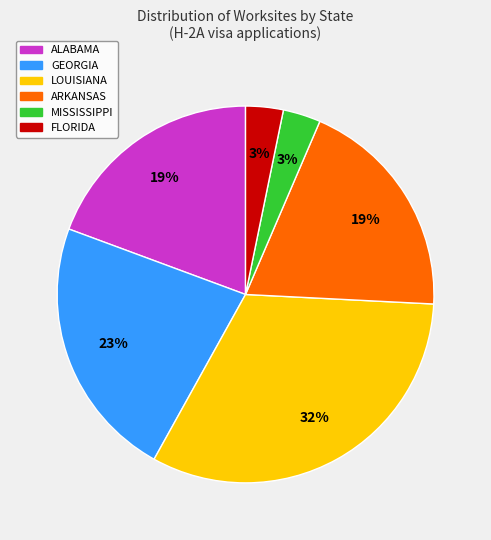

What percentage is the MISSISSIPPI slice, to the nearest percent?

3%